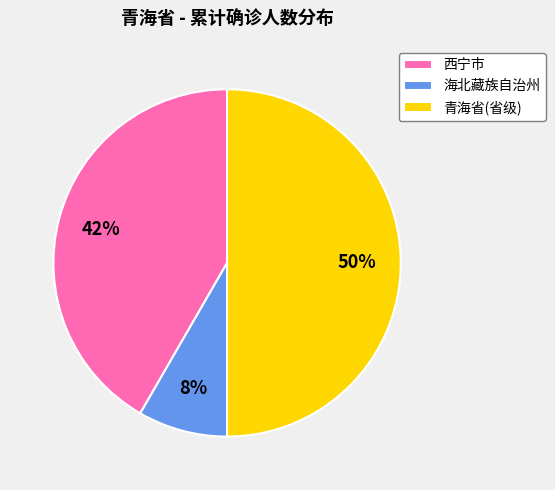

What percentage is the 西宁市 slice, to the nearest percent?

42%